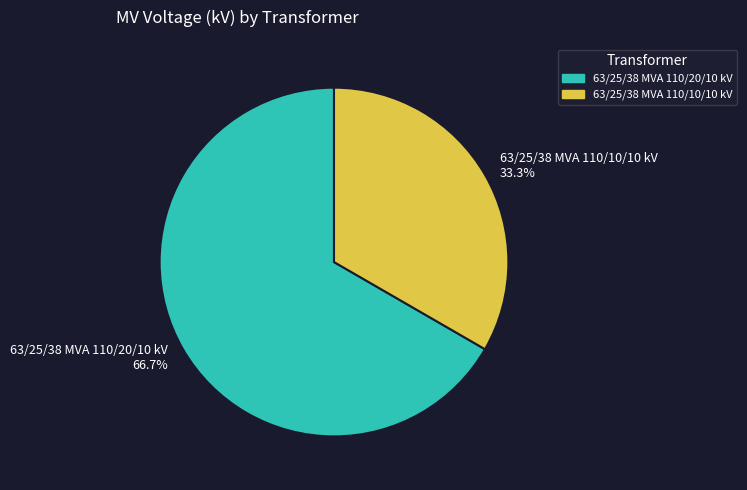

To the nearest percent, what is the difference between the largest and smallest slice percentages?

33%